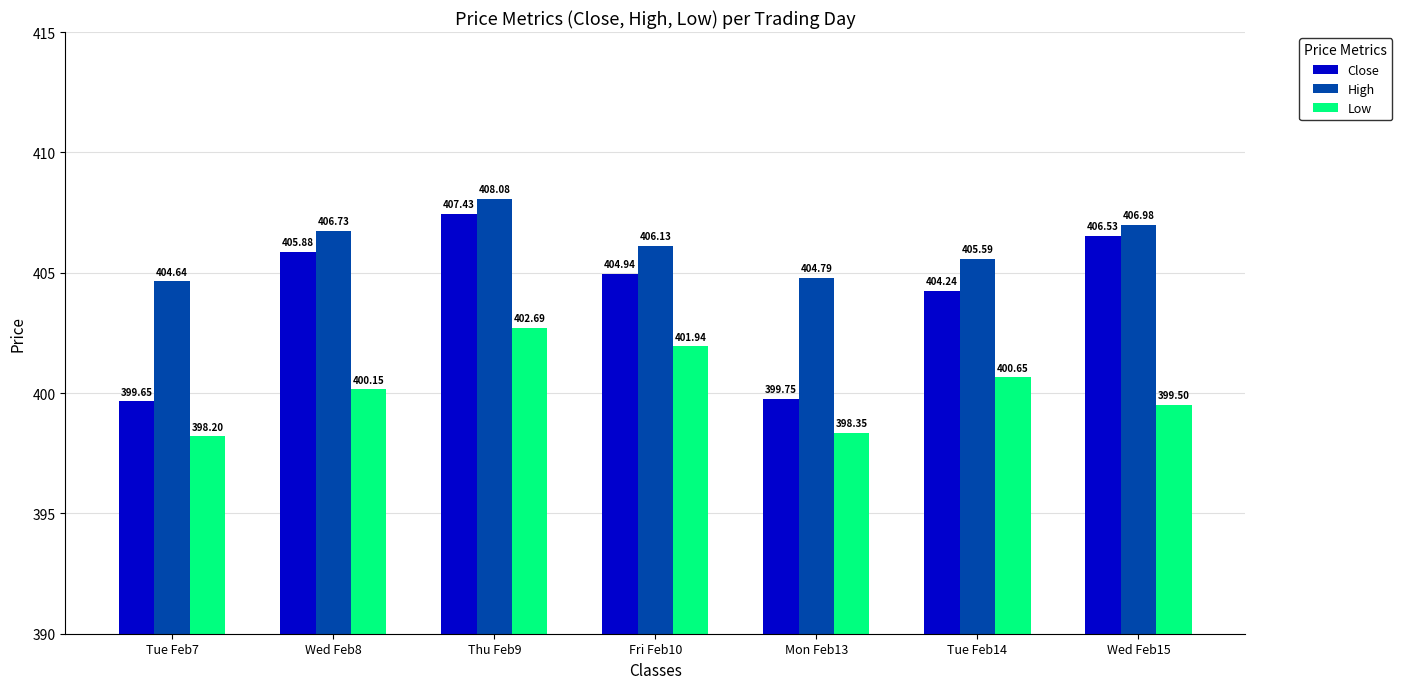

What are all the series names shown in the legend?

Close, High, Low